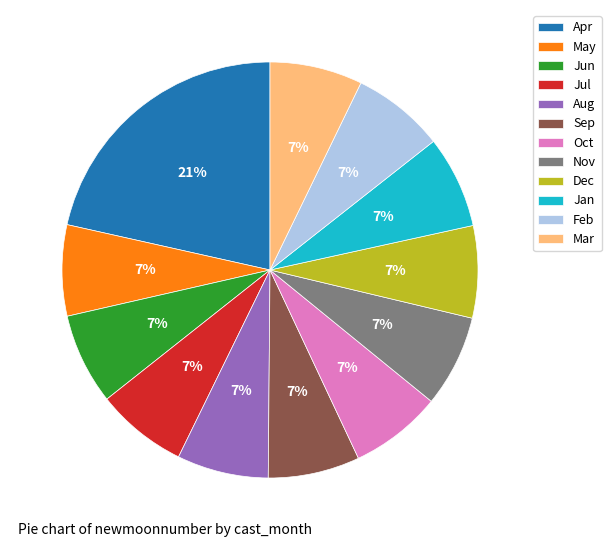

What is the ratio of the value at Dec to the value at Feb?

1.0